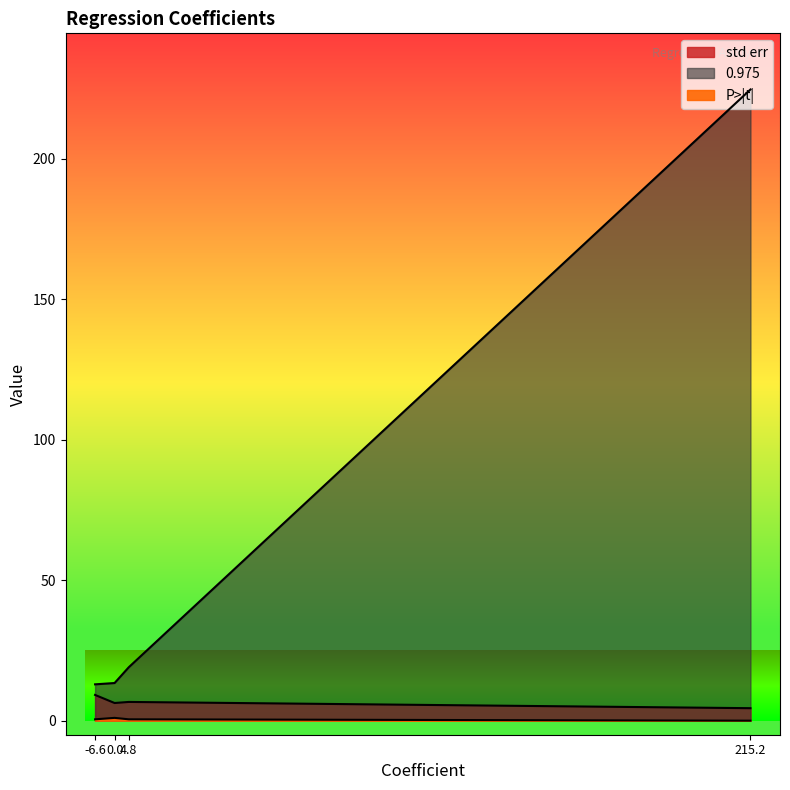

The value of 0.975 at Intercept is 224.7. True or false?

True